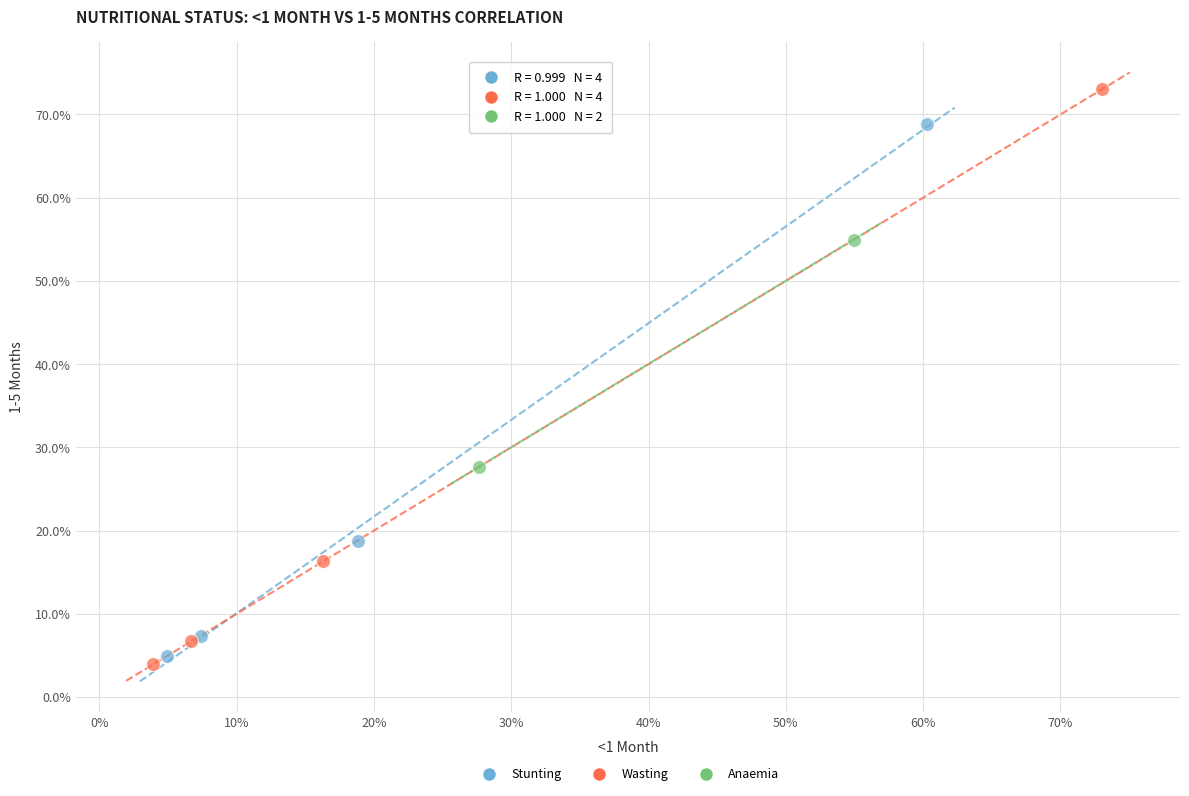

What are all the series names shown in the legend?

Stunting, Wasting, Anaemia